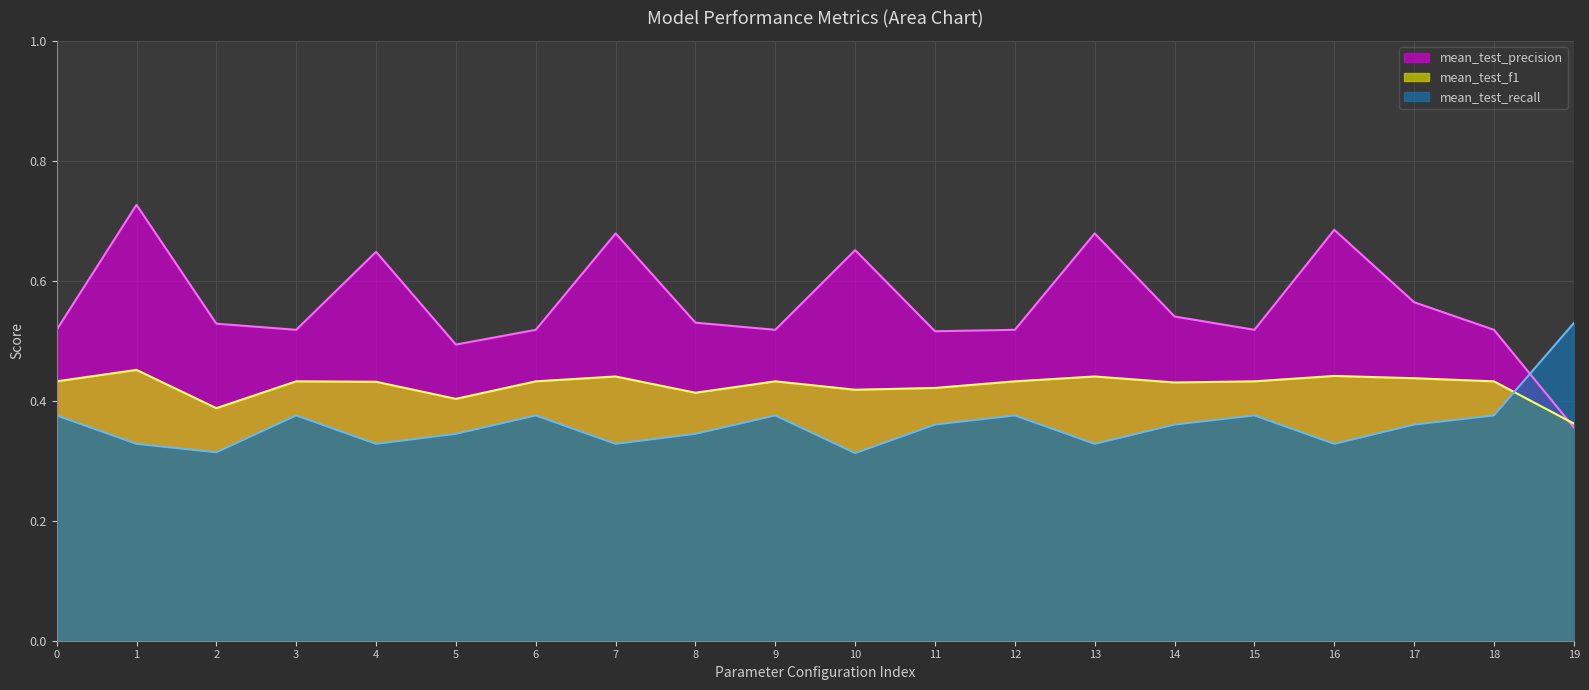

Does the chart have visible grid lines?

Yes